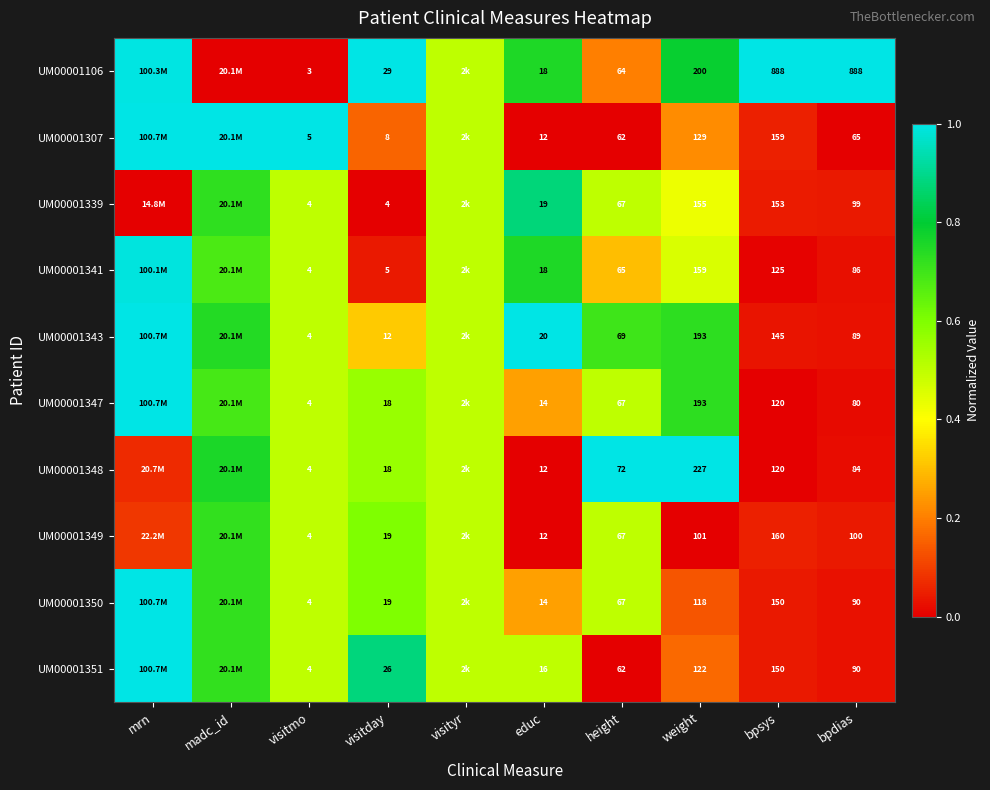

What is the greatest value displayed?

1.0